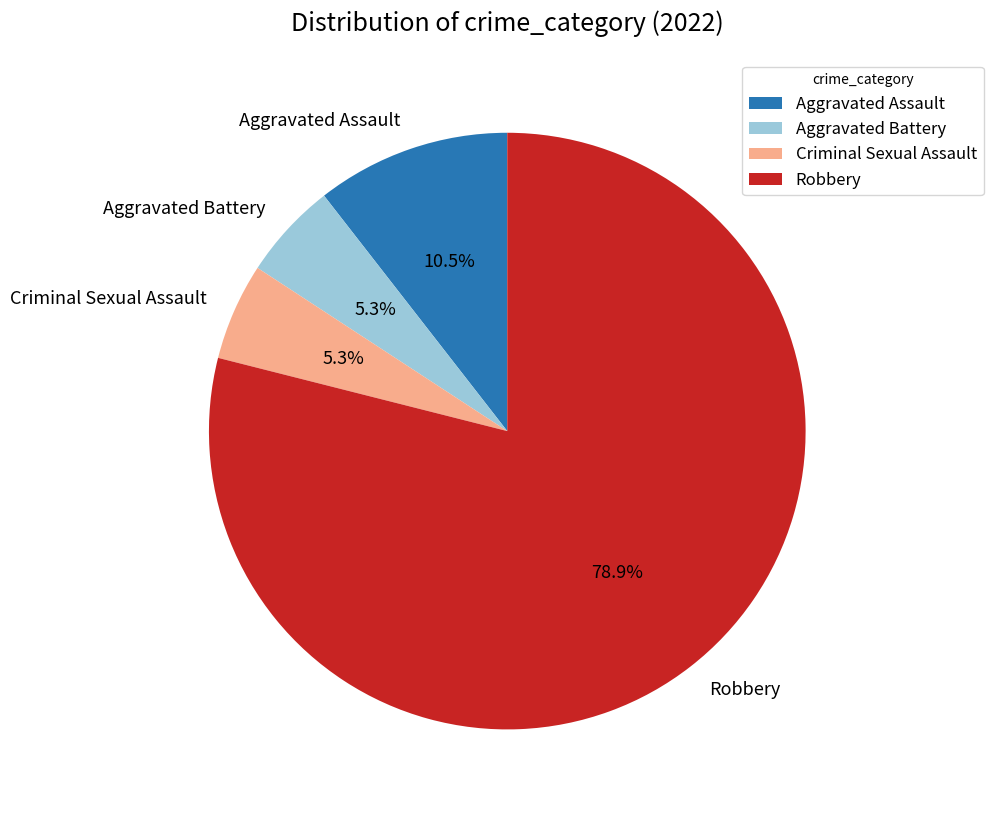

Which category has the biggest portion of the pie?

Robbery